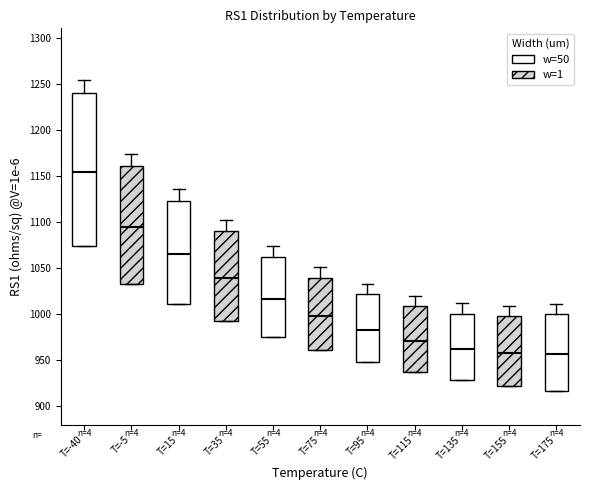

Reading left to right, transcribe this box plot: for each box, give where its median line is, the range the box spans, and where its two whiskers end, as read against the y-axis. The values are not printed on the chart, so give them approximately, as read against the axis.

T=-40: median 1155, box 1075 to 1240, whiskers 1075 to 1255
T=-5: median 1095, box 1035 to 1160, whiskers 1035 to 1175
T=15: median 1065, box 1010 to 1125, whiskers 1010 to 1135
T=35: median 1040, box 995 to 1090, whiskers 995 to 1105
T=55: median 1015, box 975 to 1060, whiskers 975 to 1075
T=75: median 1000, box 960 to 1040, whiskers 960 to 1050
T=95: median 985, box 950 to 1020, whiskers 950 to 1035
T=115: median 970, box 935 to 1010, whiskers 935 to 1020
T=135: median 965, box 930 to 1000, whiskers 930 to 1010
T=155: median 960, box 920 to 1000, whiskers 920 to 1010
T=175: median 955, box 915 to 1000, whiskers 915 to 1010